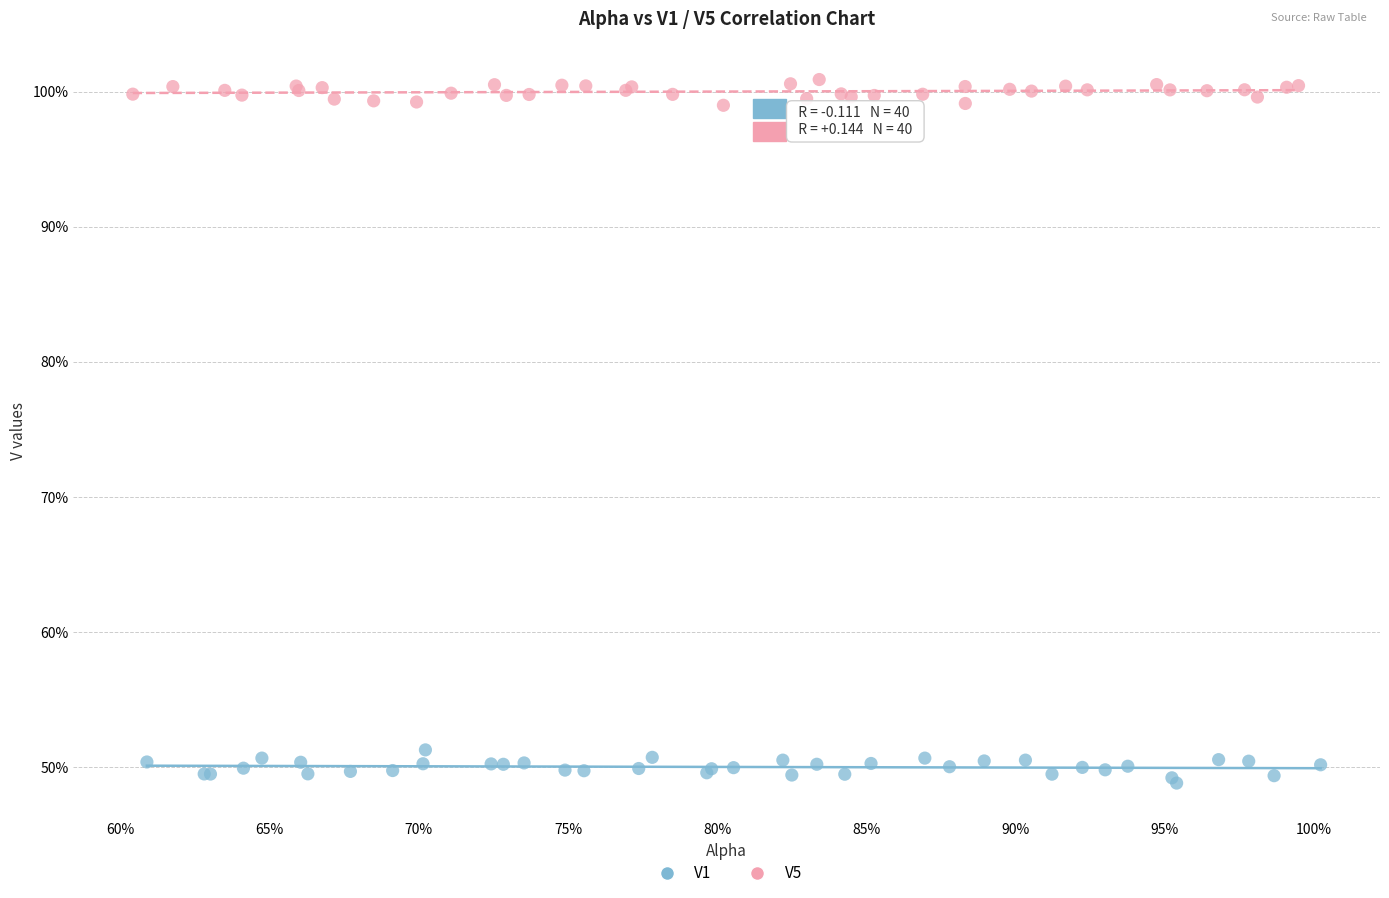

What are all the series names shown in the legend?

V1, V5